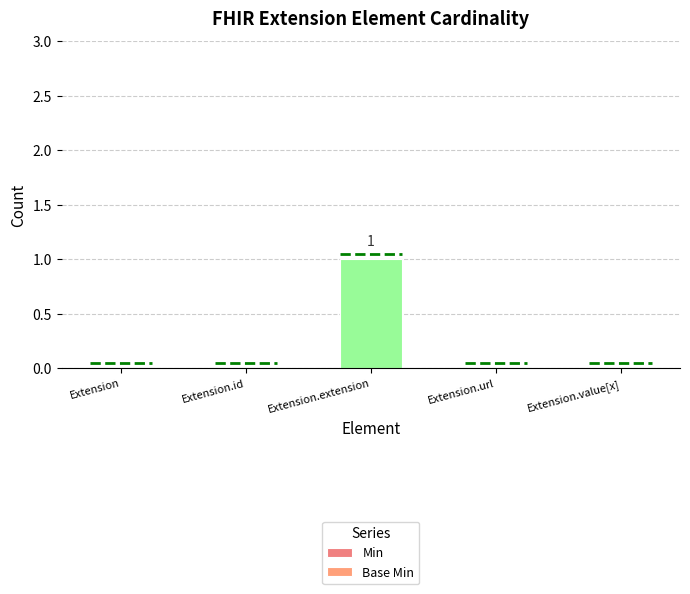

At which category does the chart reach its peak across all series?

Extension.extension